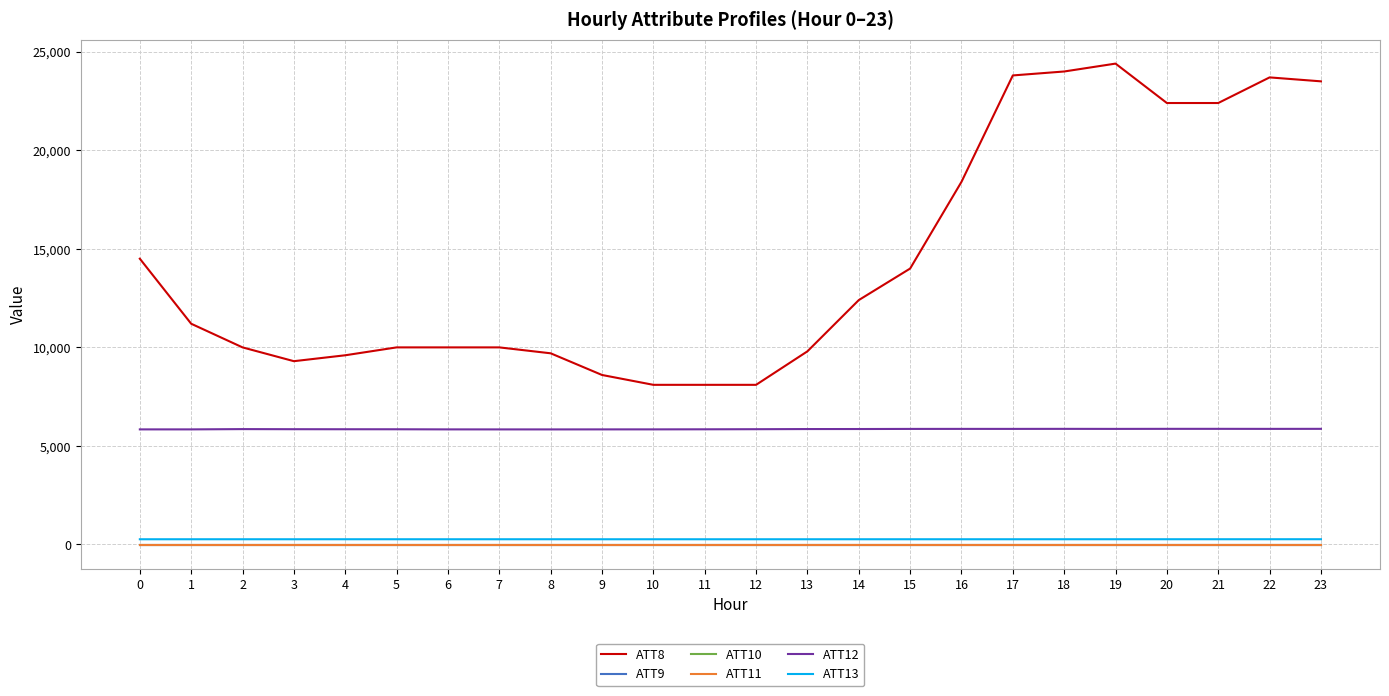

Is this an area chart (filled region under the line)?

No